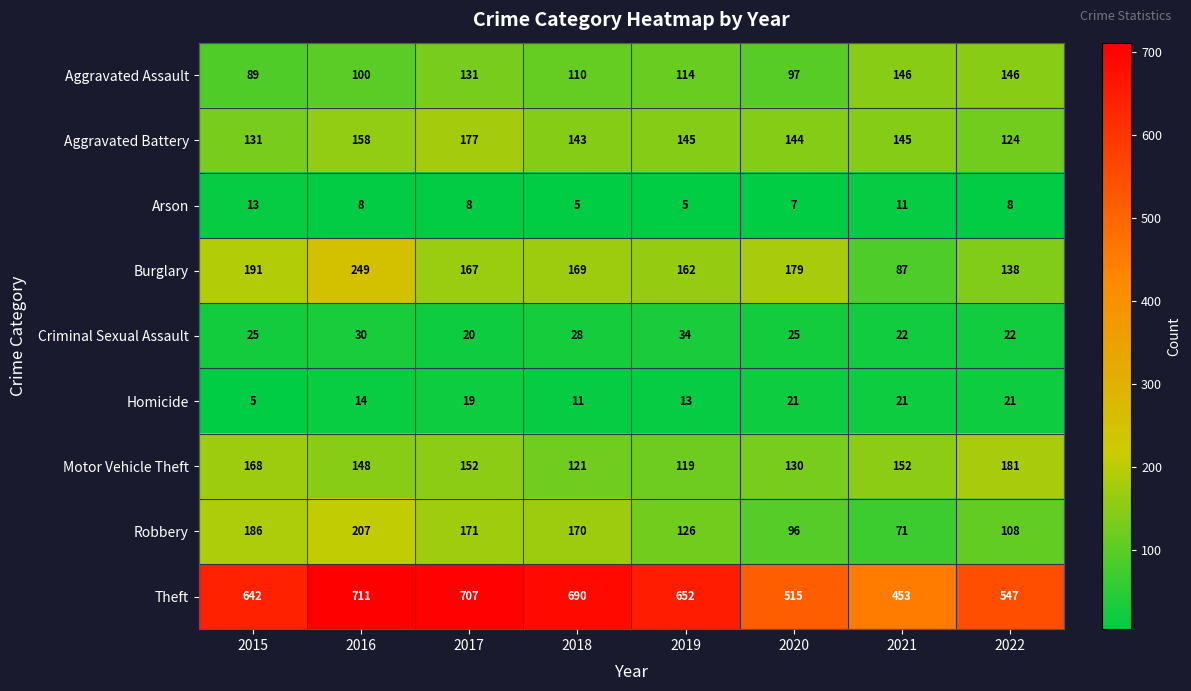

Is it true that Homicide equals 21 at 2022?

True